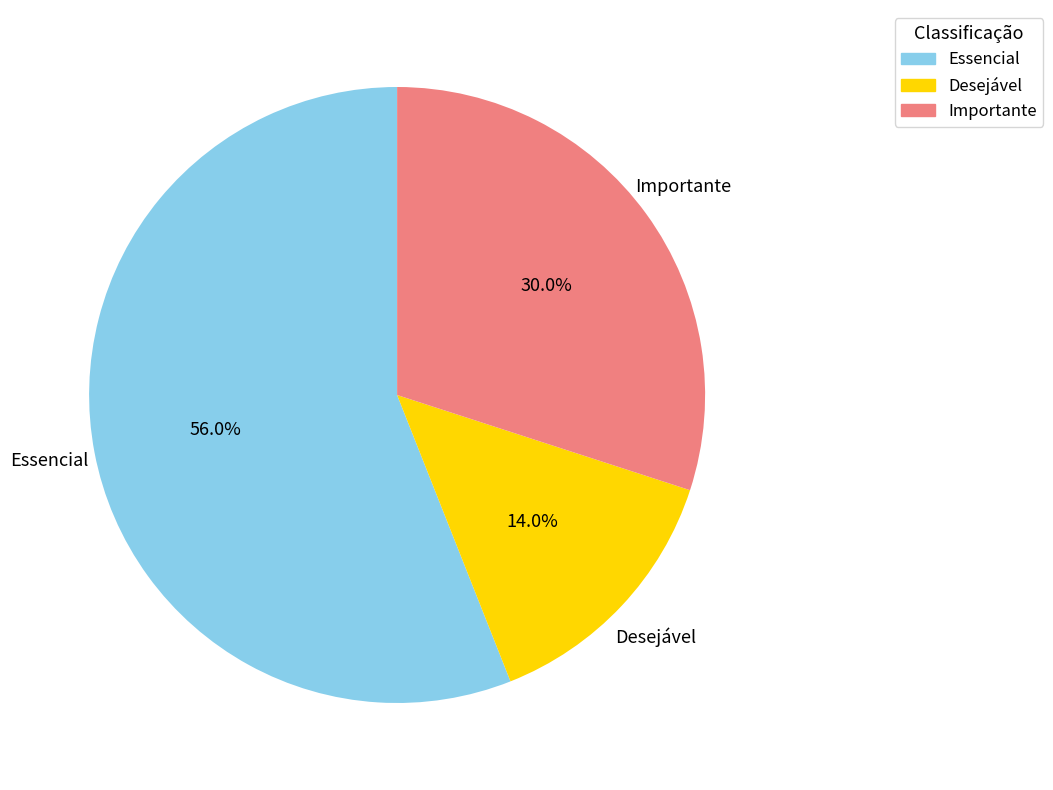

To the nearest percent, what is the difference between the largest and smallest slice percentages?

42%